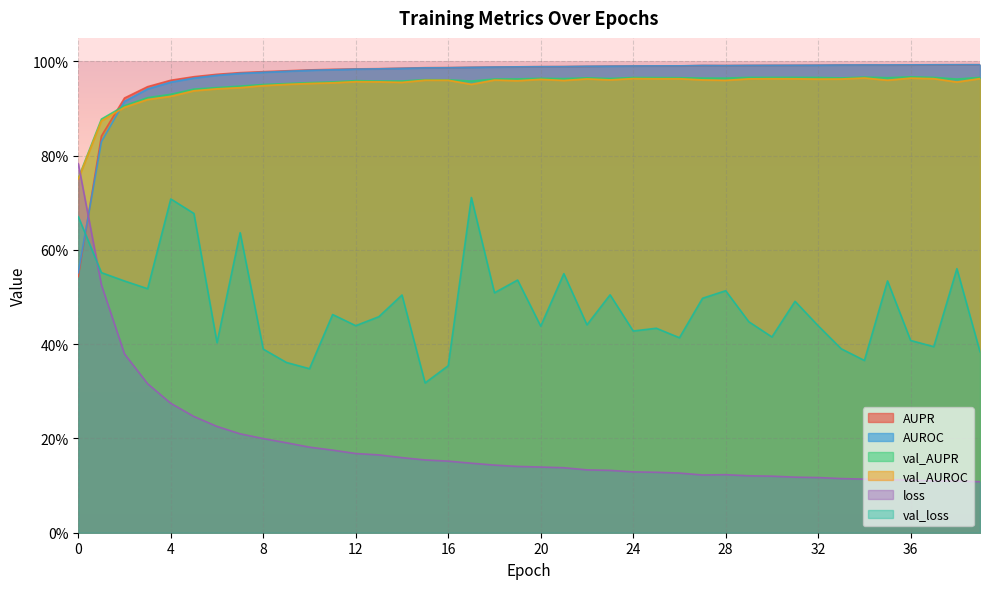

What is the sum of the AUPR values at 23 and 3?

1.9